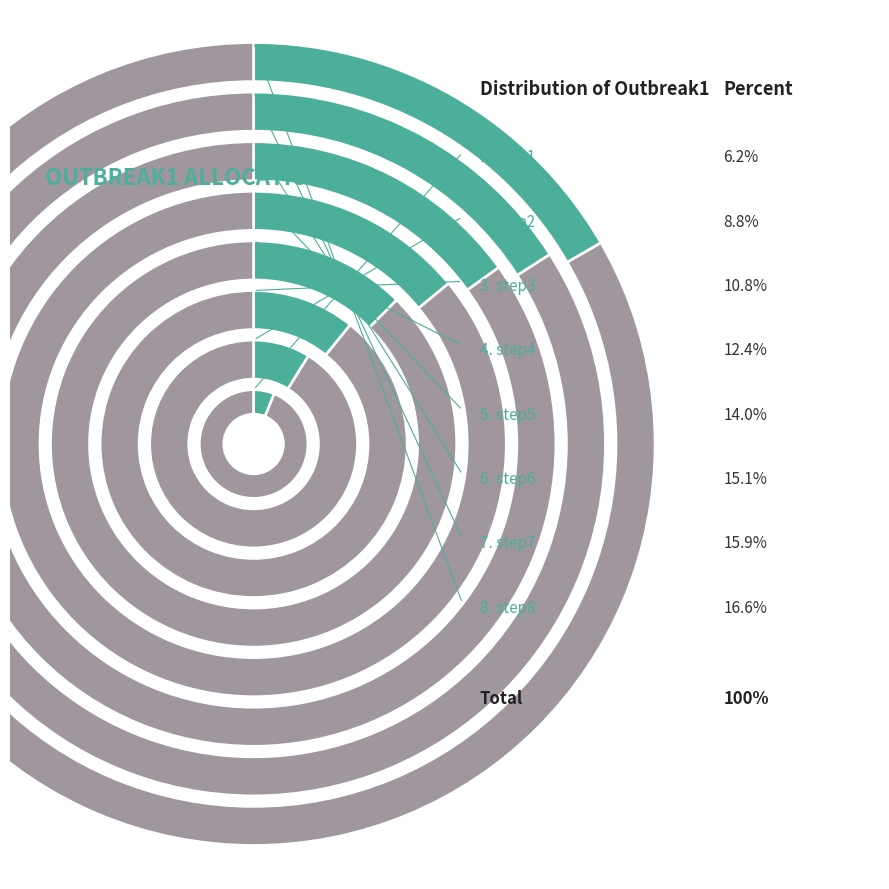

How many slices are in this pie chart?

8